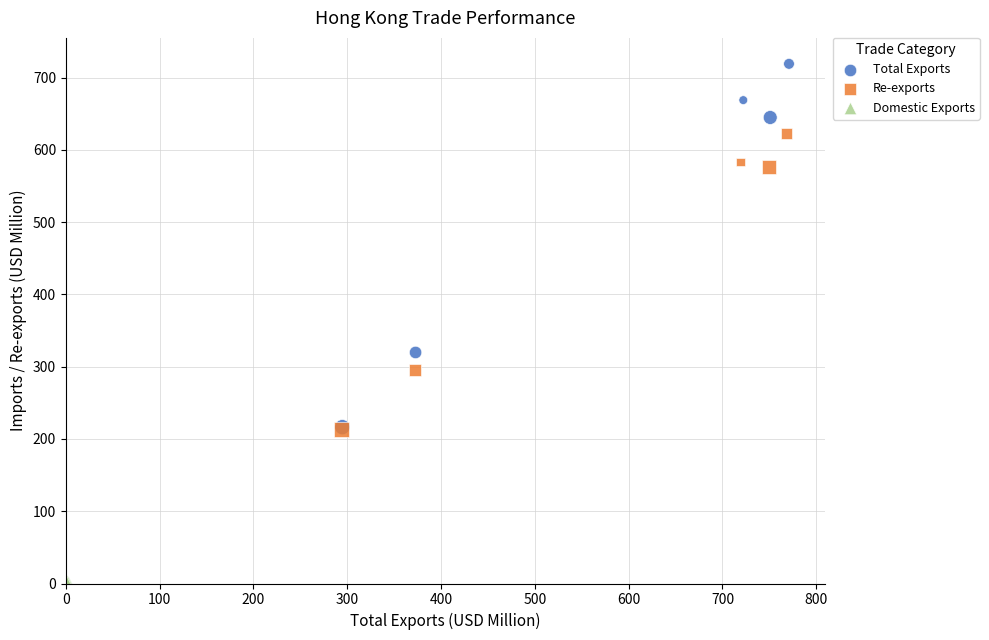

Which series contains the lowest Y value?

Domestic Exports